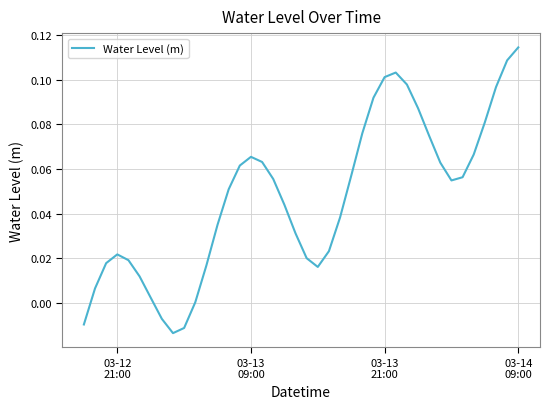

Reading left to right, list all the values displayed in this chart.

-0.0	0.0	0.0	0.0	0.0	0.0	0.0	-0.0	-0.0	-0.0	0.0	0.0	0.0	0.1	0.1	0.1	0.1	0.1	0.0	0.0	0.0	0.0	0.0	0.0	0.1	0.1	0.1	0.1	0.1	0.1	0.1	0.1	0.1	0.1	0.1	0.1	0.1	0.1	0.1	0.1